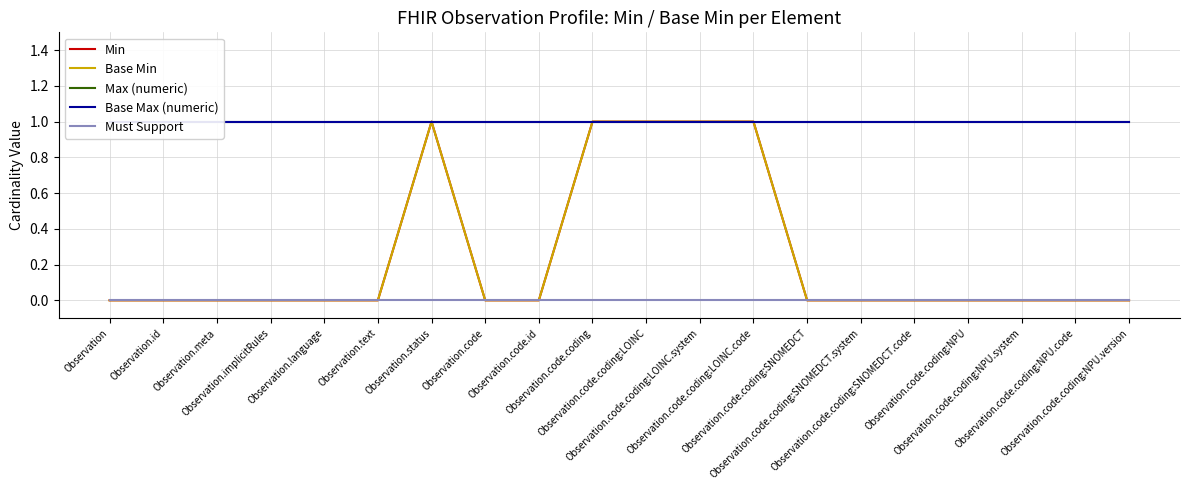

Rank the categories by Min value from lowest to highest.

Observation, Observation.id, Observation.meta, Observation.implicitRules, Observation.language, Observation.text, Observation.code, Observation.code.id, Observation.code.coding:SNOMEDCT, Observation.code.coding:SNOMEDCT.system, Observation.code.coding:SNOMEDCT.code, Observation.code.coding:NPU, Observation.code.coding:NPU.system, Observation.code.coding:NPU.code, Observation.code.coding:NPU.version, Observation.status, Observation.code.coding, Observation.code.coding:LOINC, Observation.code.coding:LOINC.system, Observation.code.coding:LOINC.code